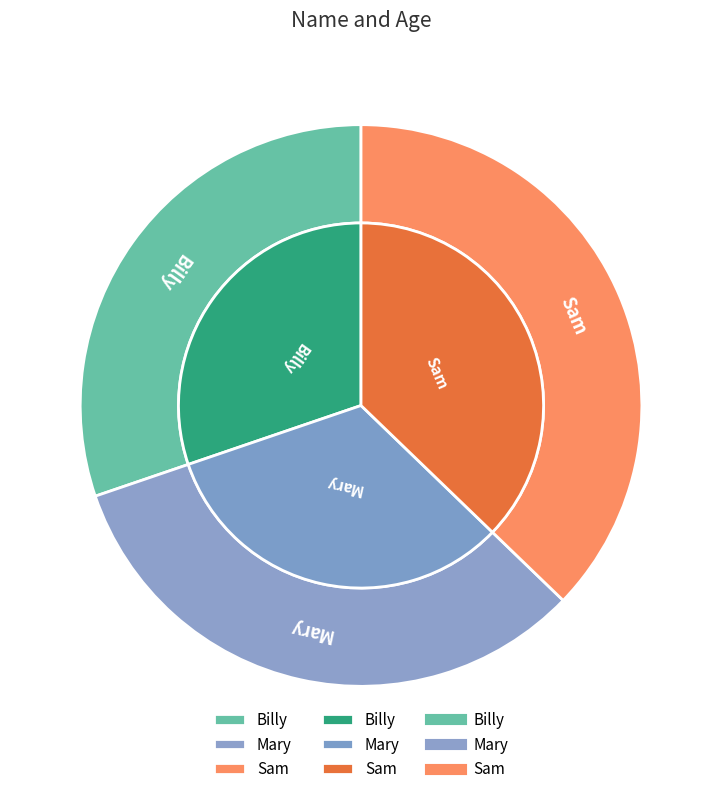

Rank the categories by value from lowest to highest.

Billy, Mary, Sam